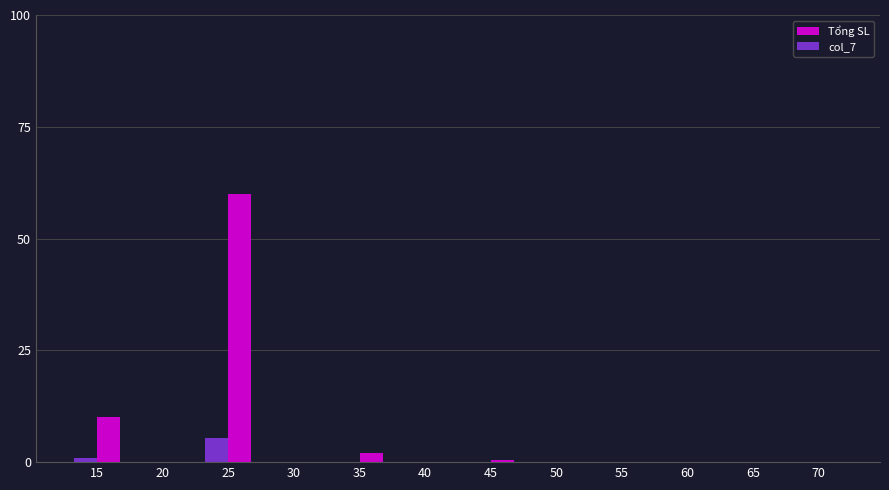

At how many categories does at least one series exceed 44?

1